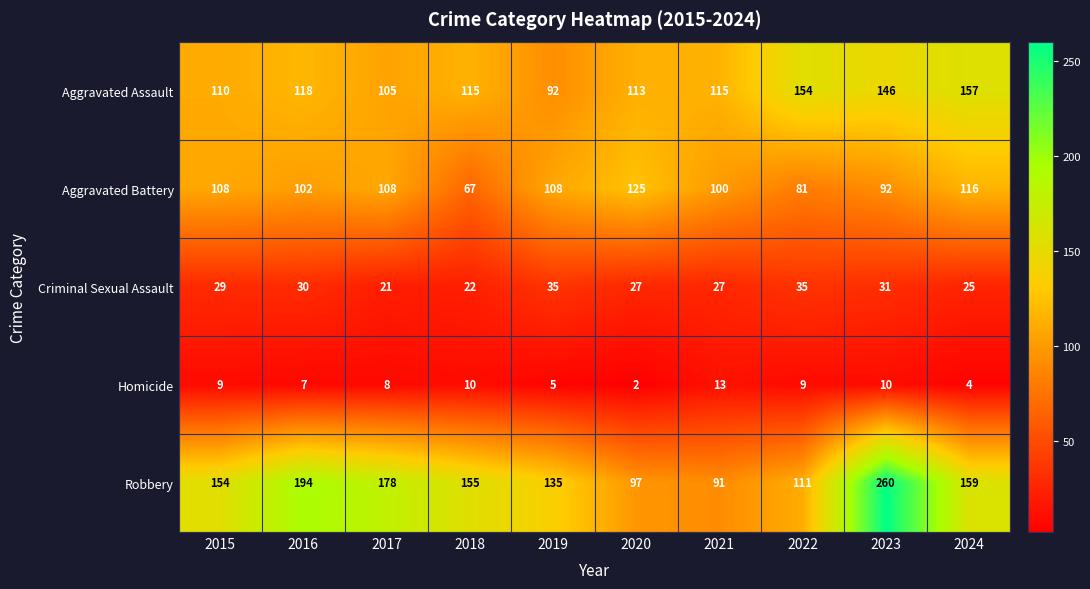

At which category is the sum across all series the highest?

2023